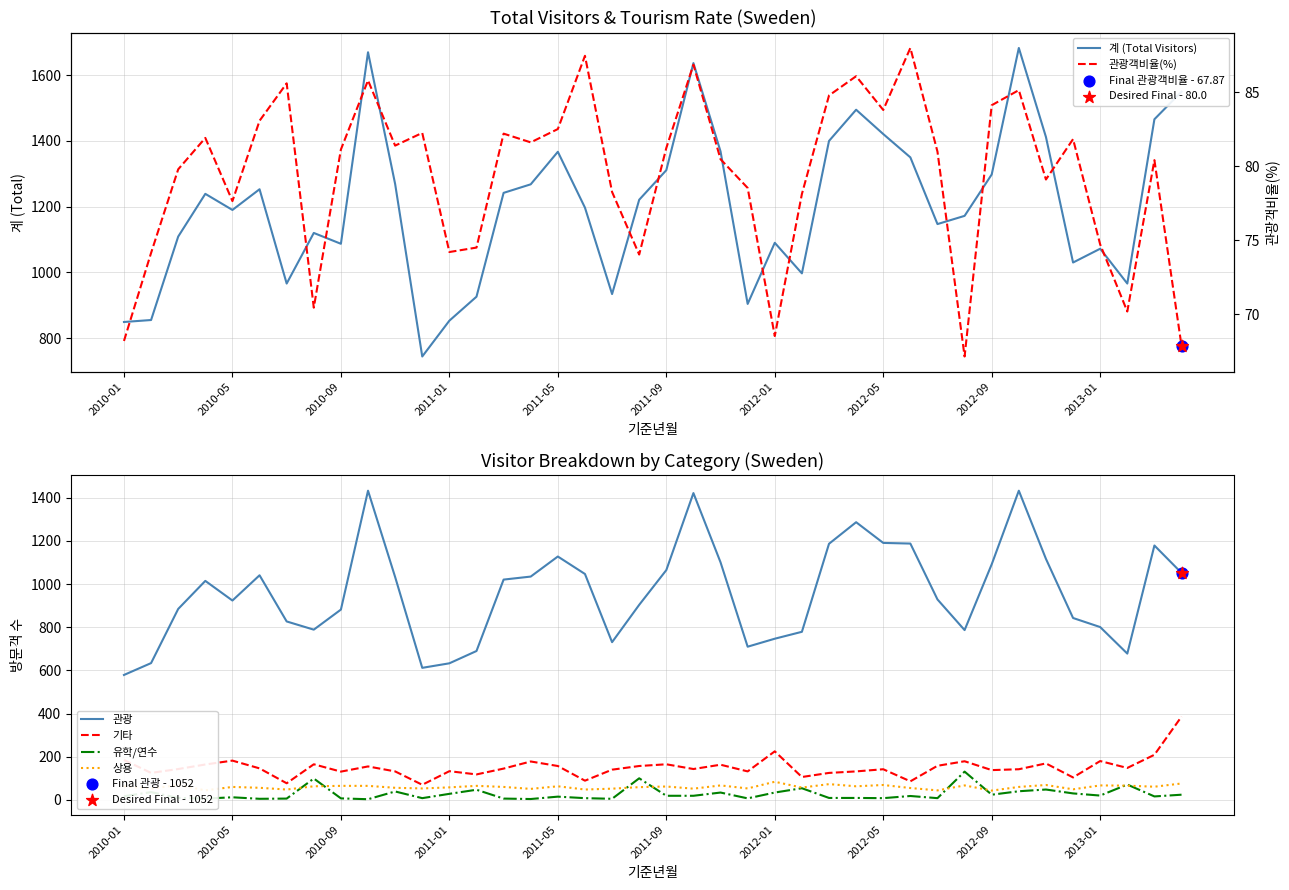

What are all the series names shown in the legend?

계 (Total Visitors), 관광, 기타, 유학/연수, 상용, 관광객비율(%)